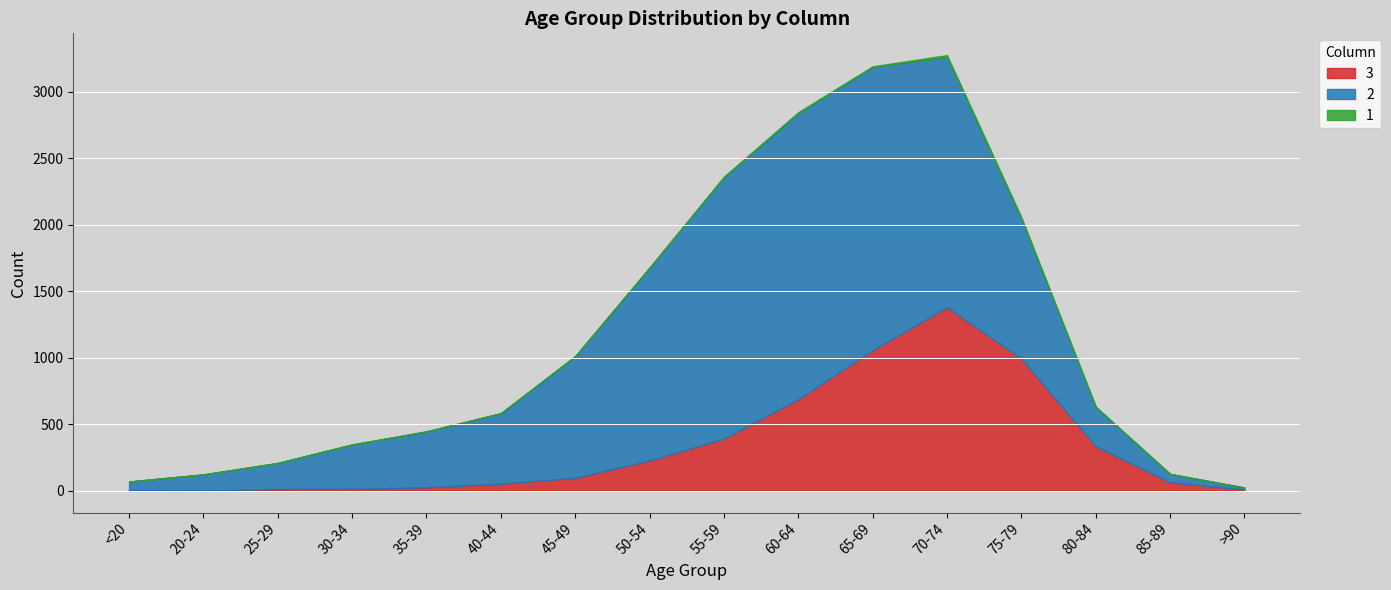

What is the sum of all 1 values?

60